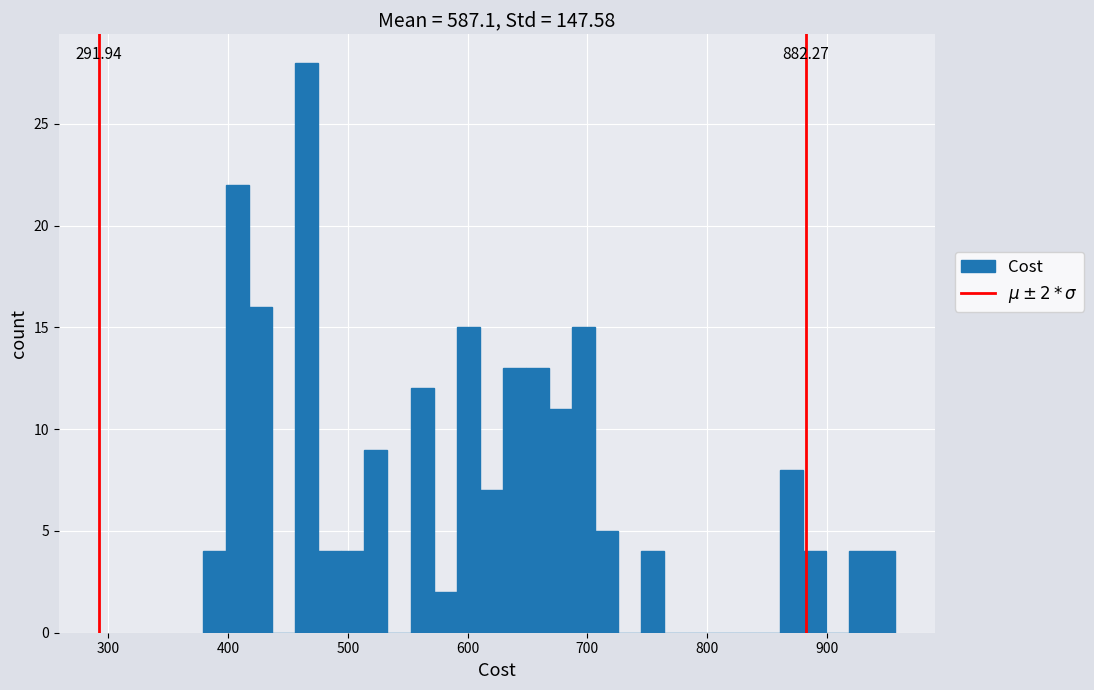

Read against the x-axis, roughly where is the centre of the tallest bar?

470